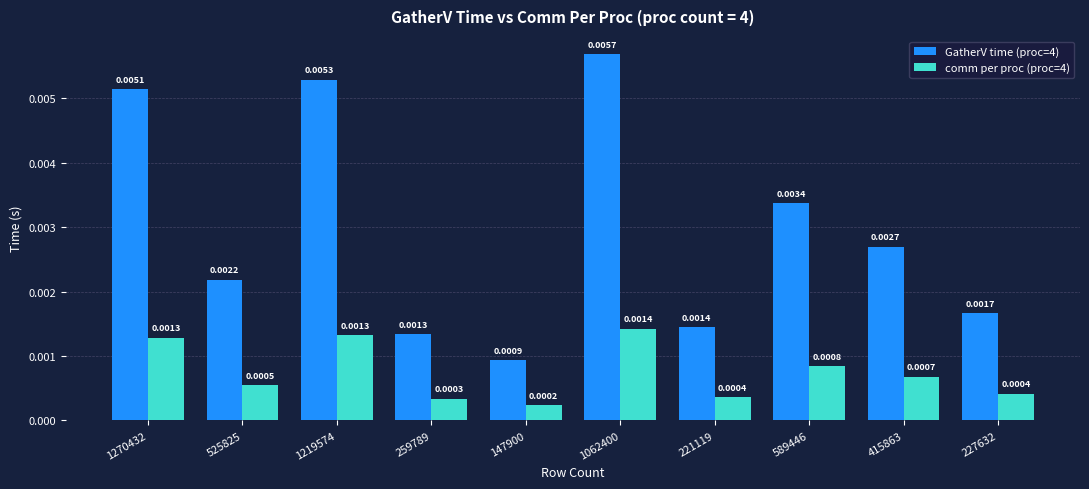

Rank the series by their maximum value, from highest to lowest.

GatherV time (proc=4), comm per proc (proc=4)